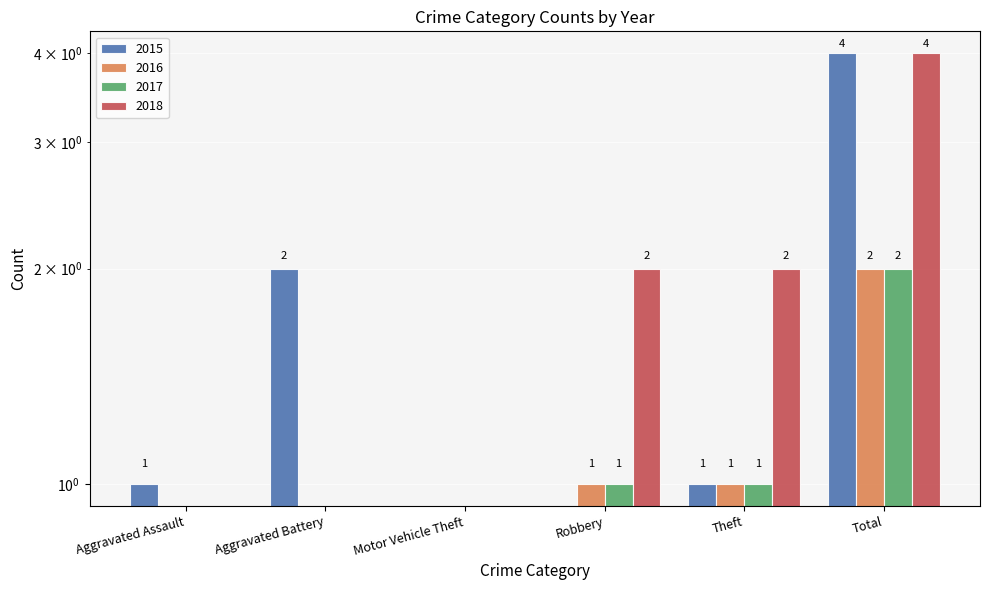

Does the chart contain stacked bars?

No